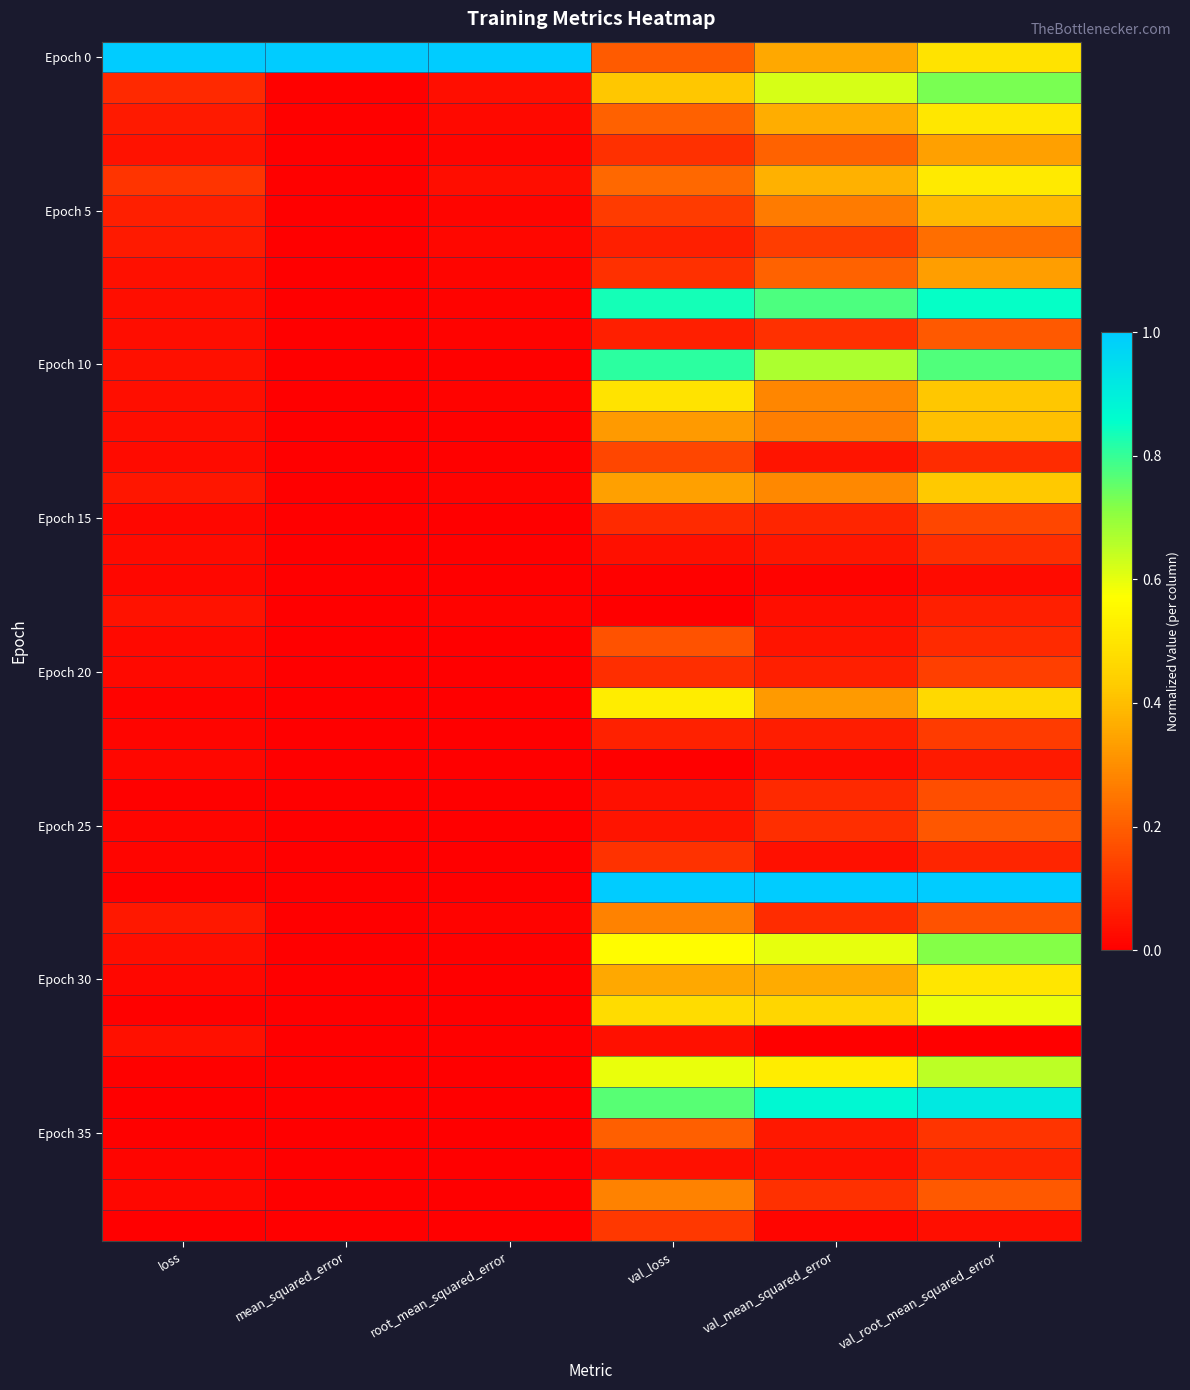

Which has a higher value, val_root_mean_squared_error or val_loss?

val_root_mean_squared_error